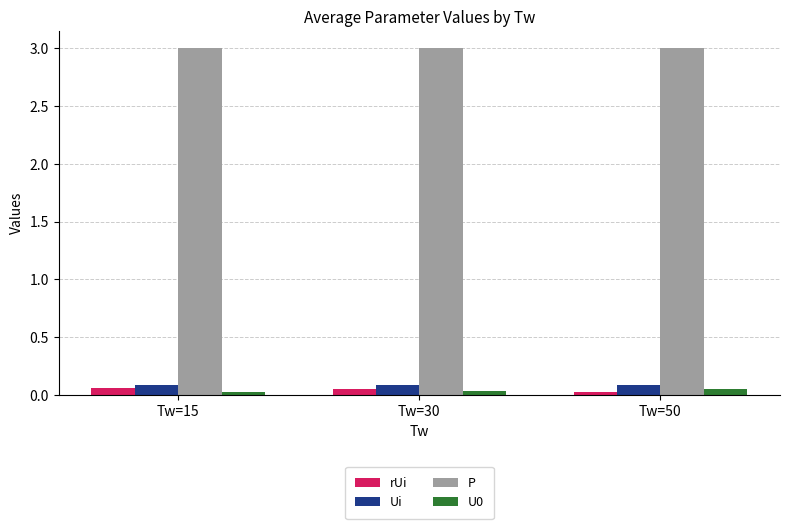

What is the maximum value for P?

3.0